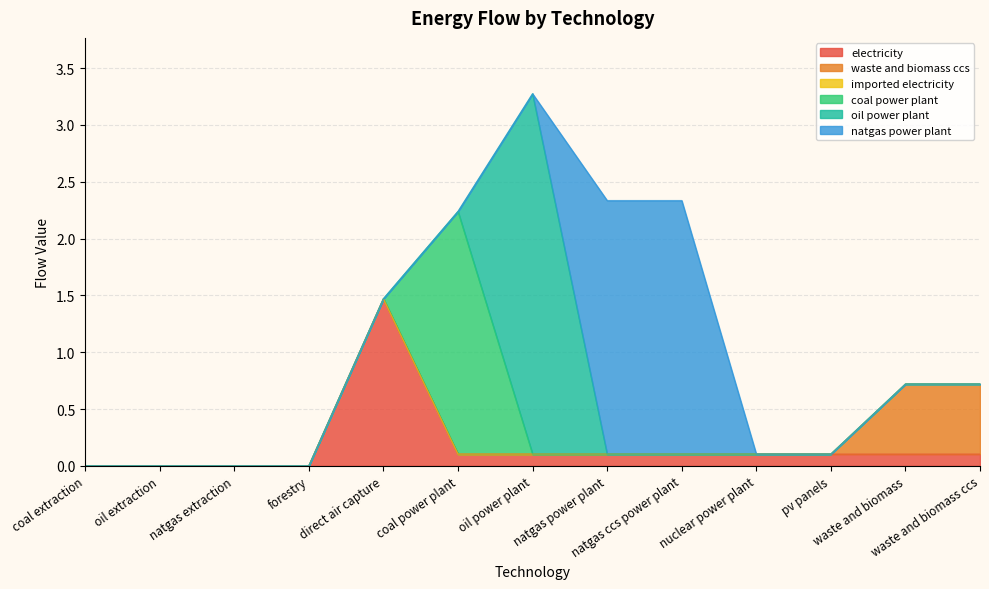

What is the average value of the waste and biomass ccs series?

0.1